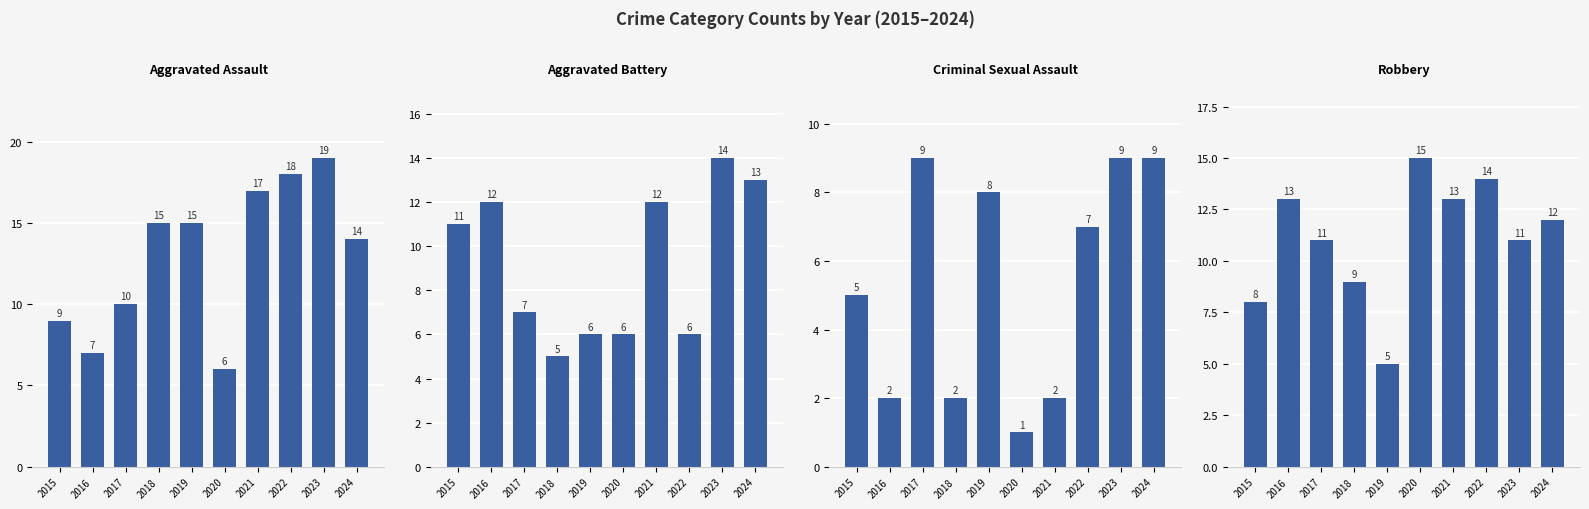

At which label does Criminal Sexual Assault first exceed 7?

2017